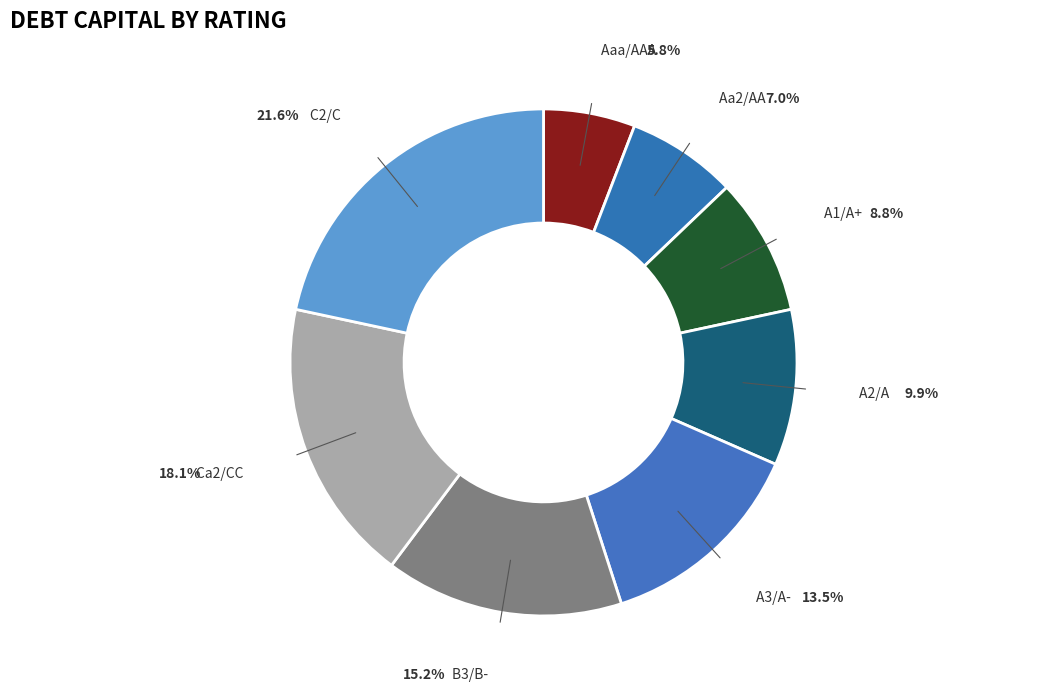

Which category has the smallest portion of the pie?

Aaa/AAA